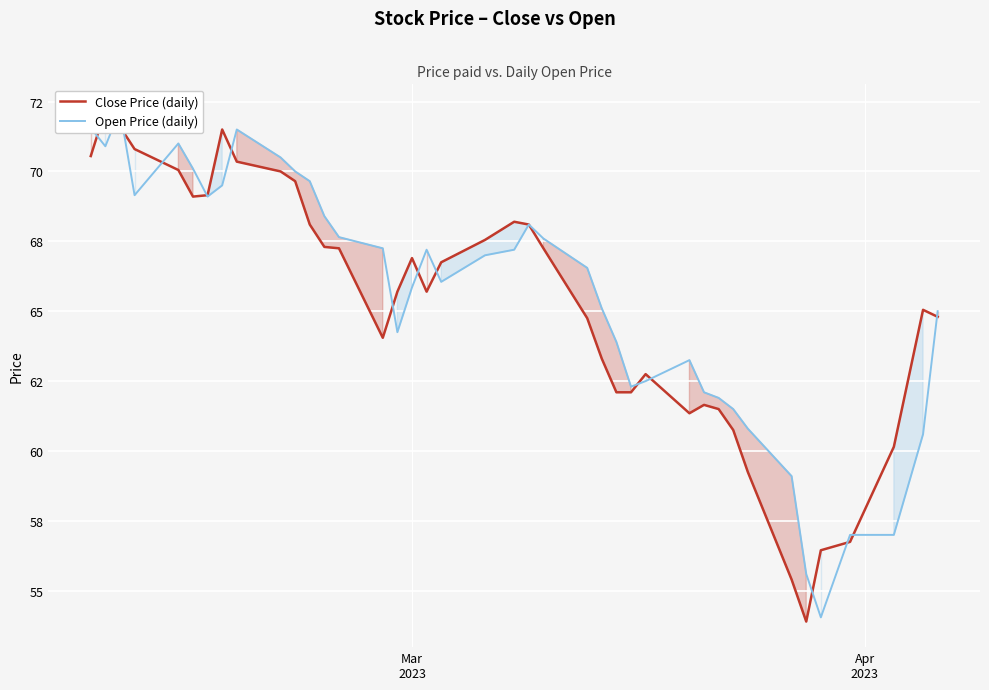

What is the maximum value shown in the chart?

72.2